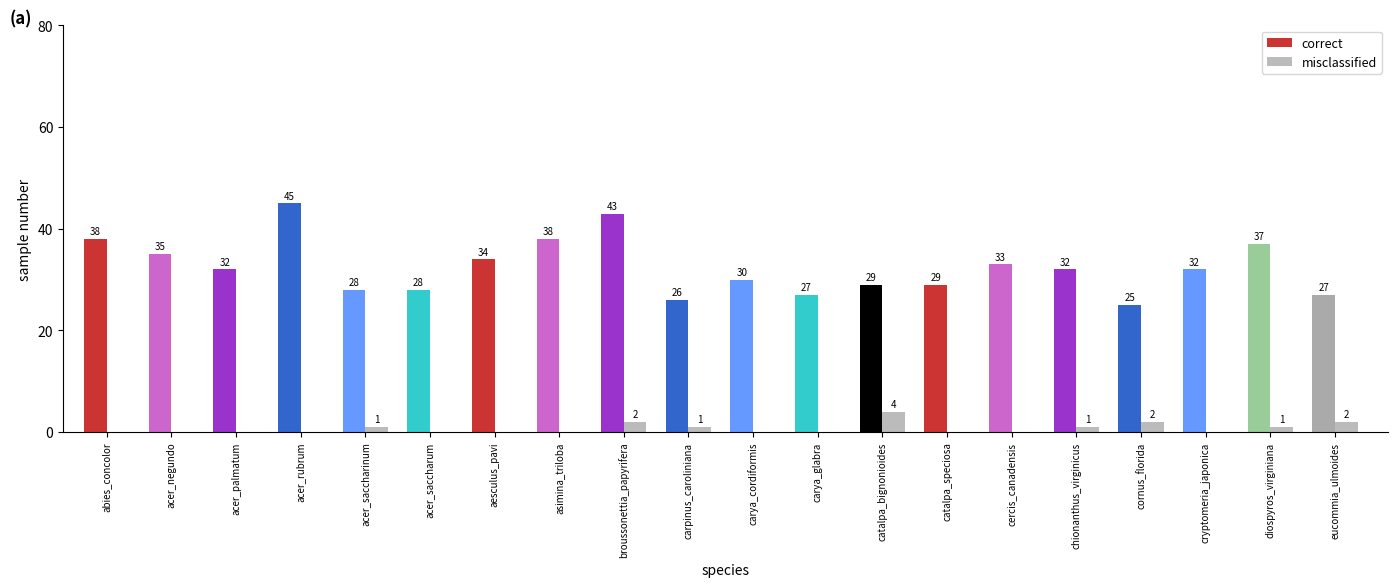

What is the approximate value of correct at acer_saccharum, to the nearest 5?

30